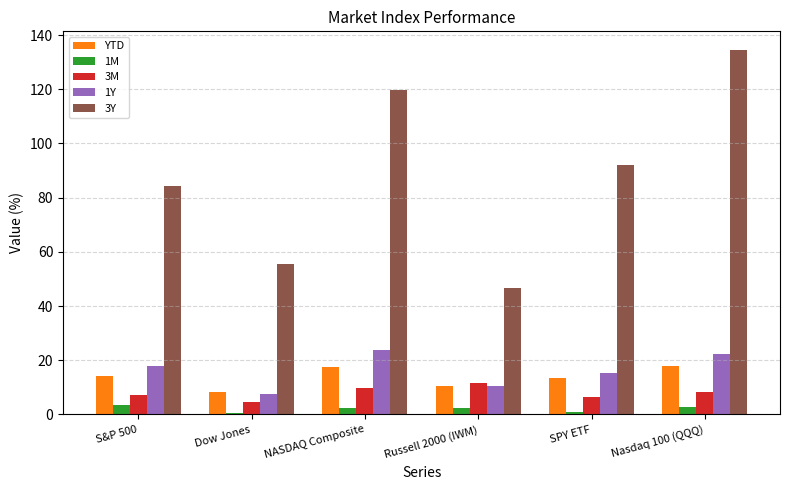

Count the number of data series in this chart.

5